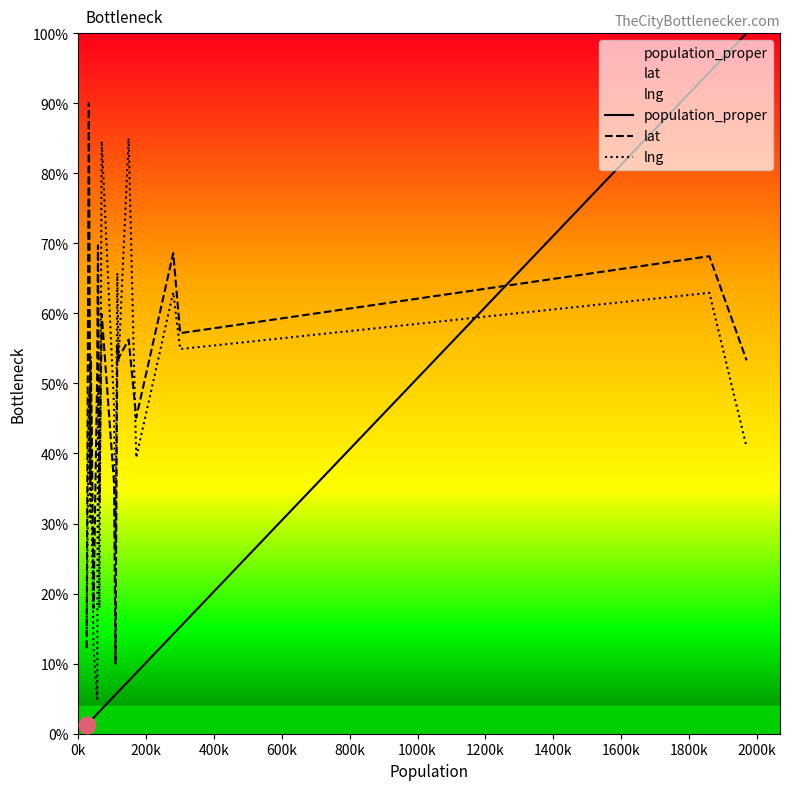

List the series in order of their peak value, highest first.

population_proper, lat, lng